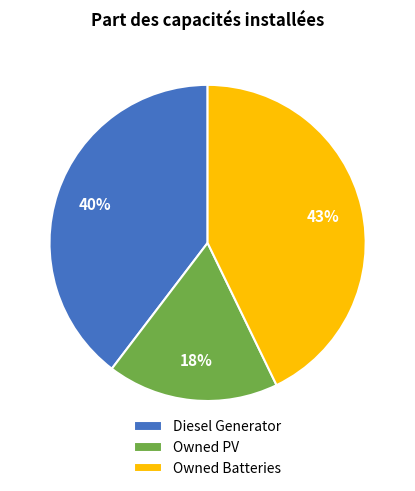

What percentage is the Diesel Generator slice, to the nearest percent?

40%